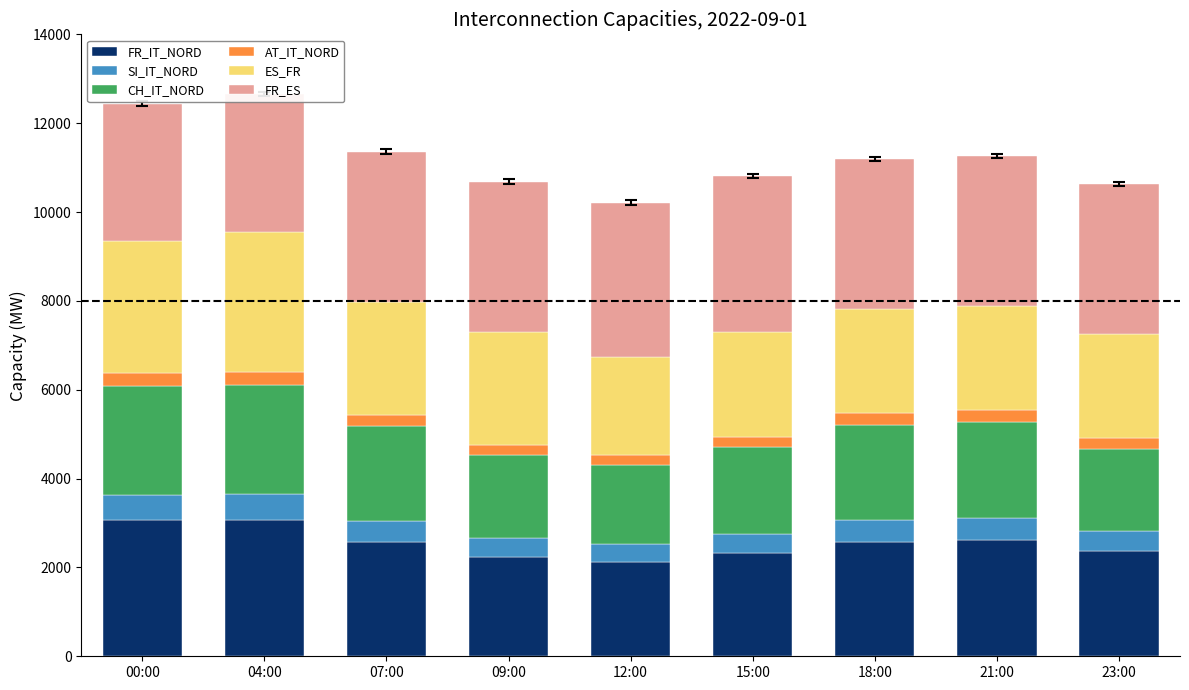

What is the sum of all AT_IT_NORD values?

2329